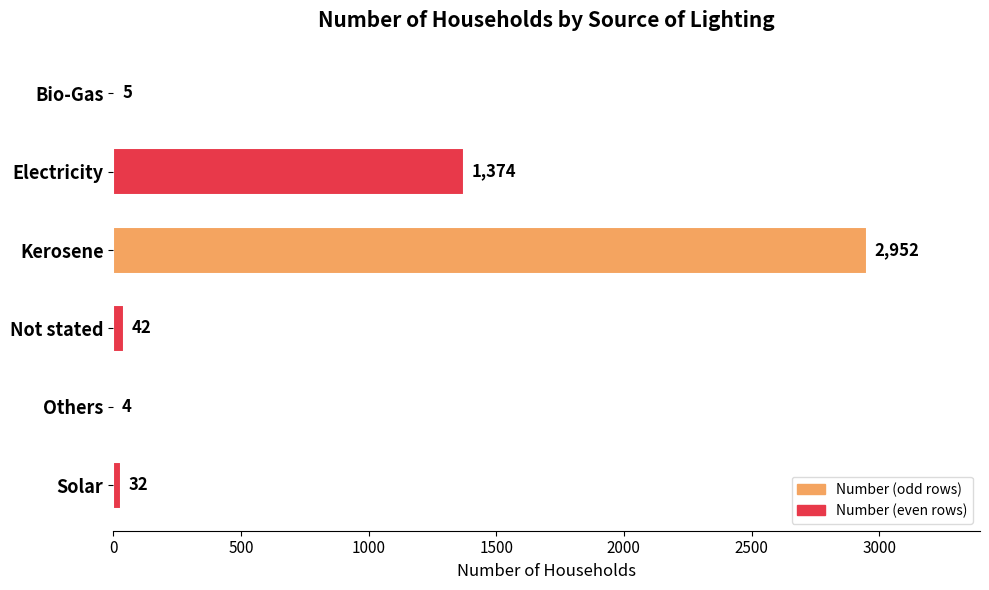

Reading top to bottom, extract all data points from this chart.

Bio-Gas=5	Electricity=1374	Kerosene=2952	Not stated=42	Others=4	Solar=32